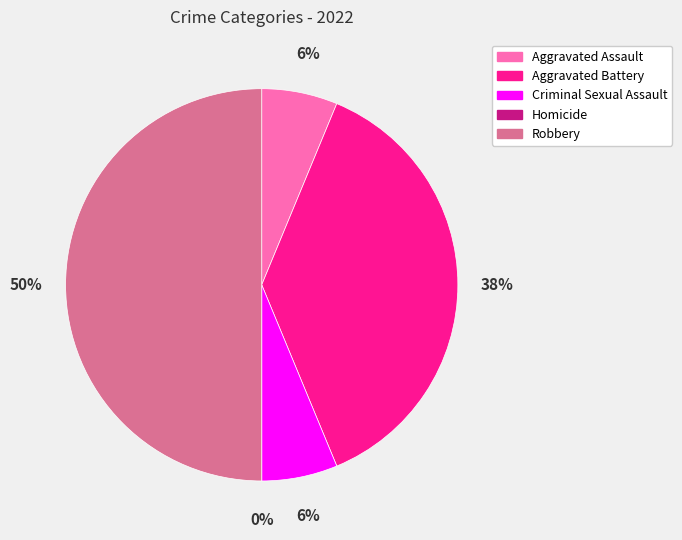

To the nearest percent, what portion does Aggravated Assault represent?

6%